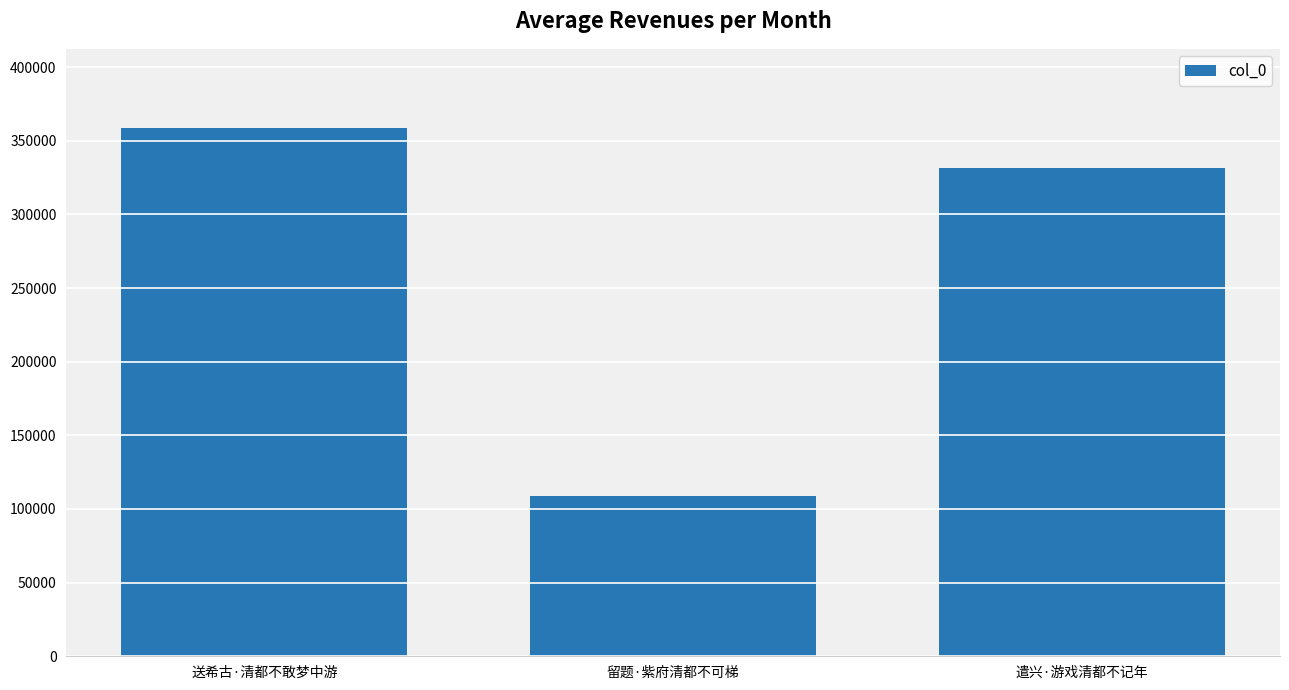

What position from the left is 遣兴·游戏清都不记年?

3